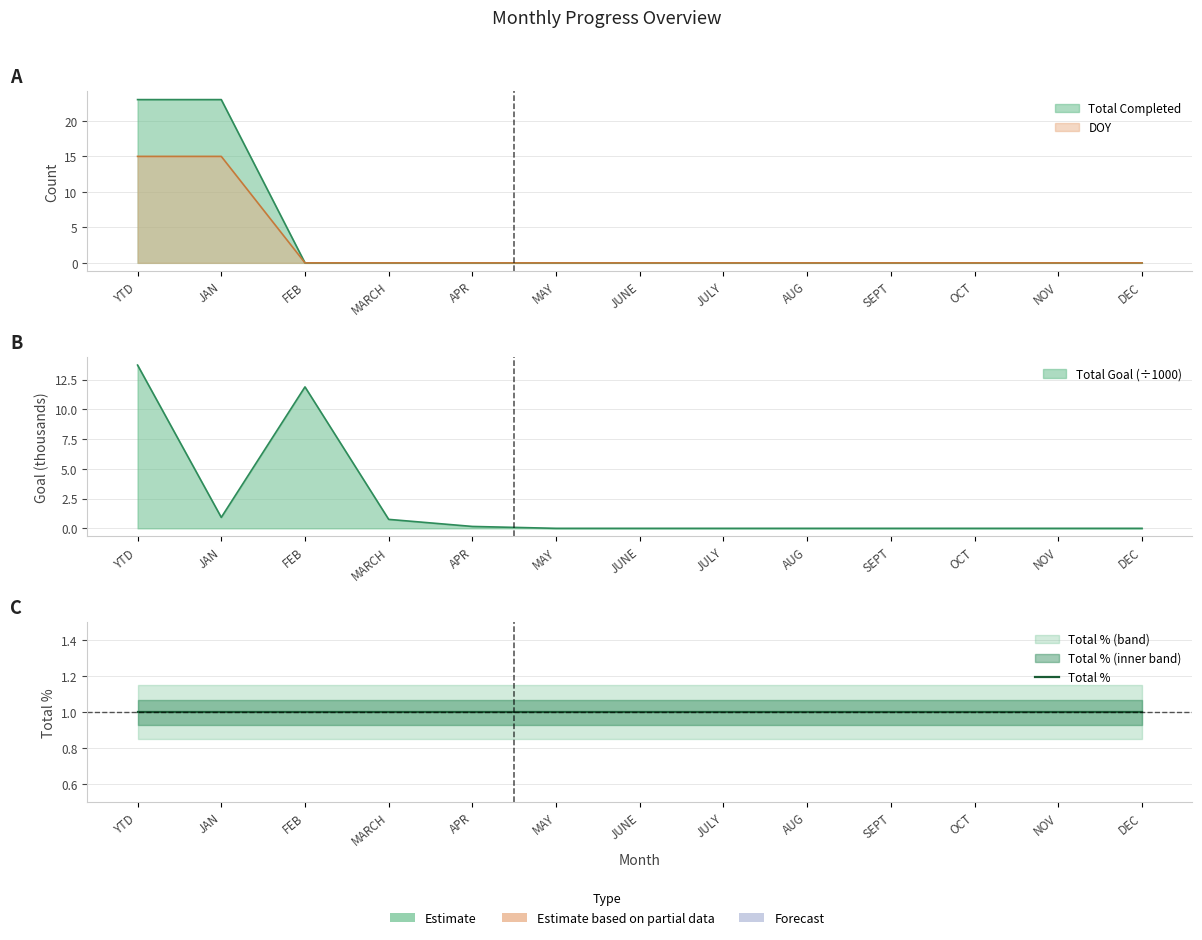

Reading left to right, extract all data points from this chart.

Total Completed: YTD=23.0	JAN=23.0	FEB=0.0	MARCH=0.0	APR=0.0	MAY=0.0	JUNE=0.0	JULY=0.0	AUG=0.0	SEPT=0.0	OCT=0.0	NOV=0.0	DEC=0.0
Total Goal: YTD=13.7	JAN=0.9	FEB=11.9	MARCH=0.8	APR=0.2	MAY=0.0	JUNE=0.0	JULY=0.0	AUG=0.0	SEPT=0.0	OCT=0.0	NOV=0.0	DEC=0.0
DOY: YTD=15.0	JAN=15.0	FEB=0.0	MARCH=0.0	APR=0.0	MAY=0.0	JUNE=0.0	JULY=0.0	AUG=0.0	SEPT=0.0	OCT=0.0	NOV=0.0	DEC=0.0